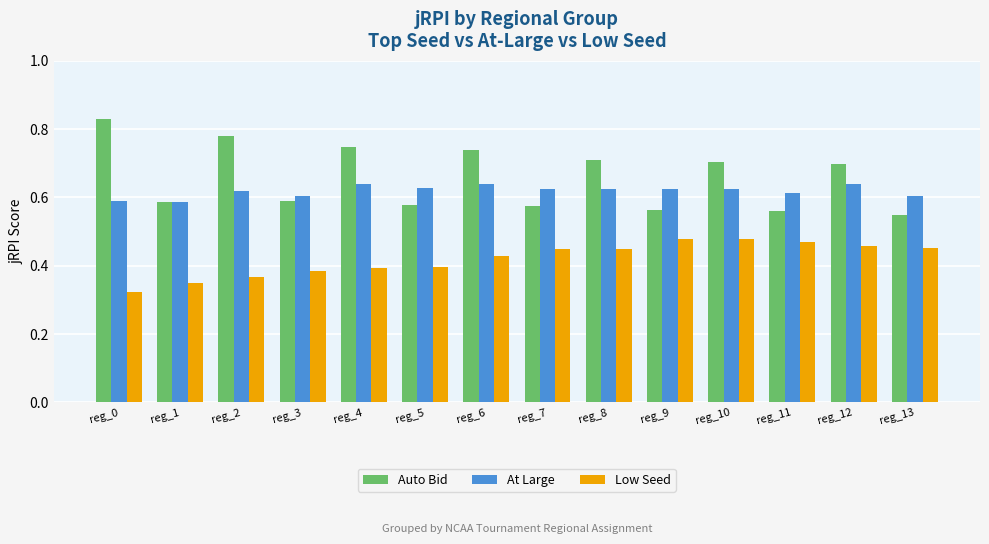

Between reg_4 and reg_11, which series saw the biggest shift?

Auto Bid